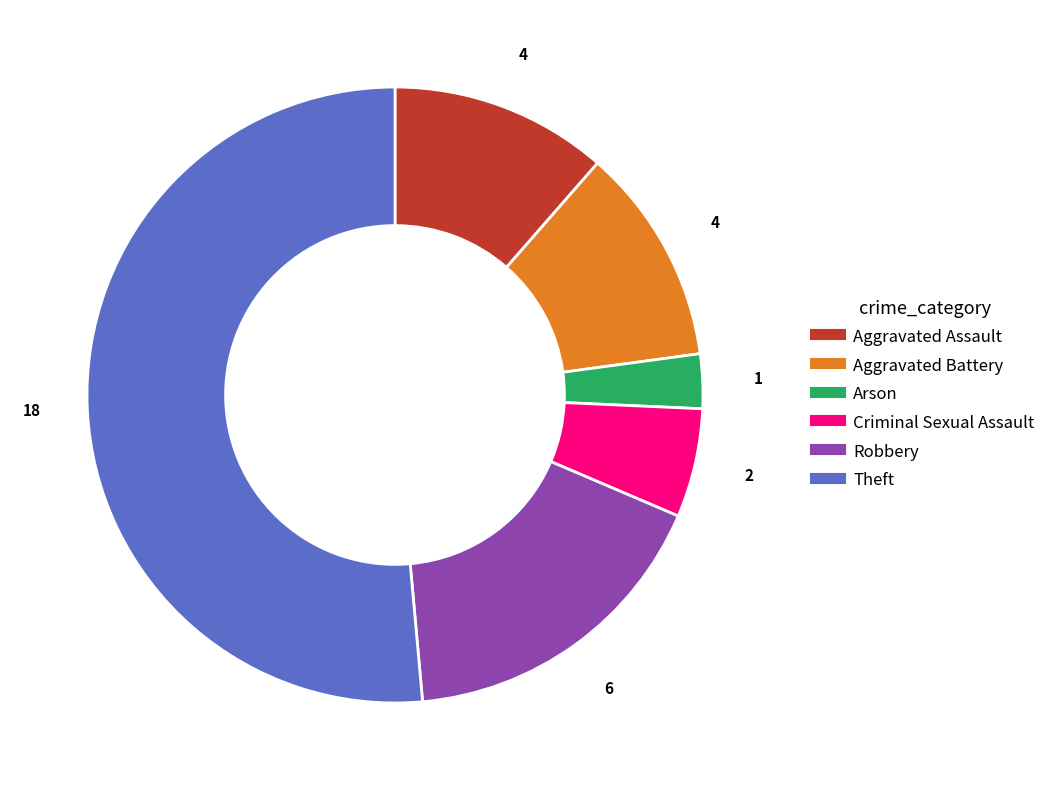

Between Theft and Aggravated Battery, which is larger?

Theft